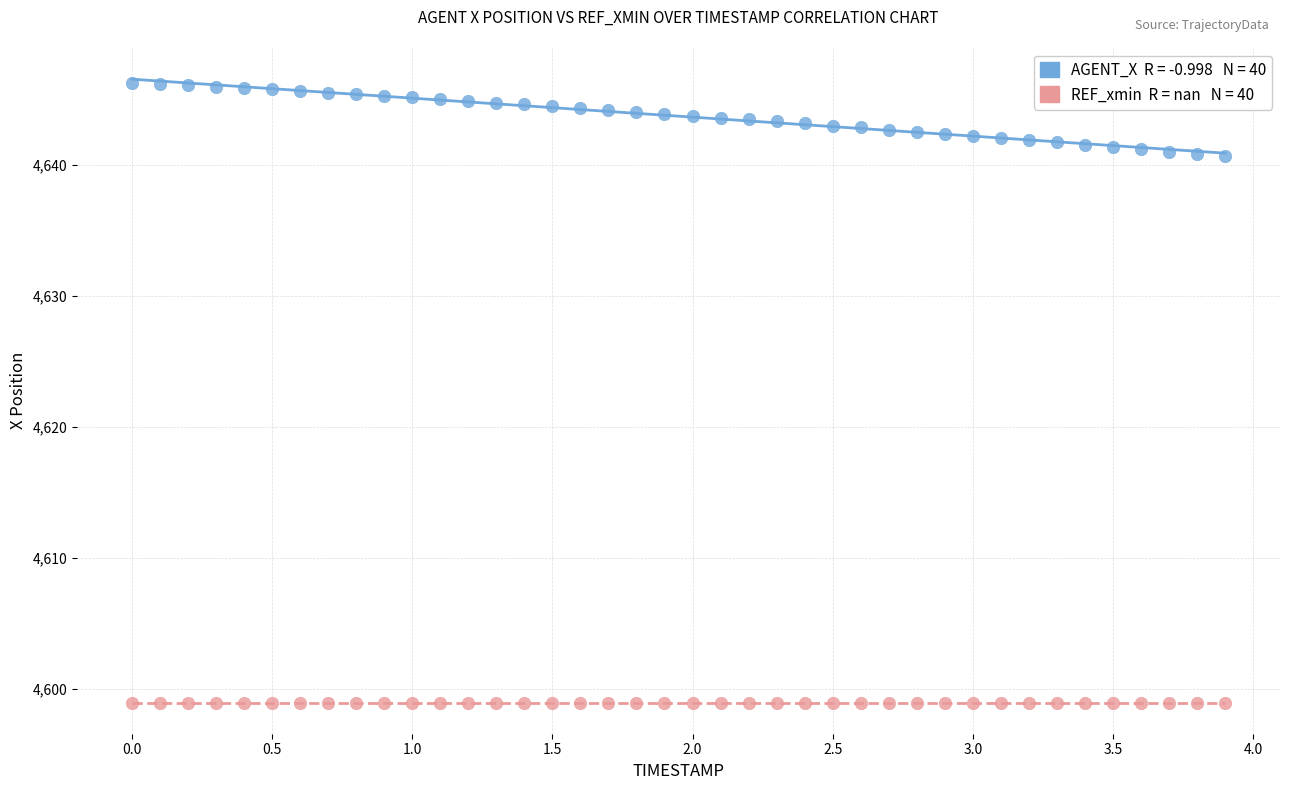

How many points are shown in the scatter plot?

80